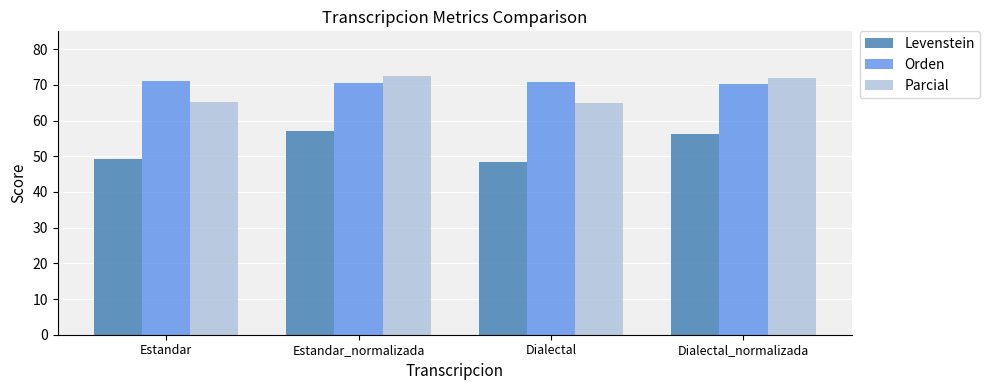

What is the lowest value of the Levenstein series?

48.4